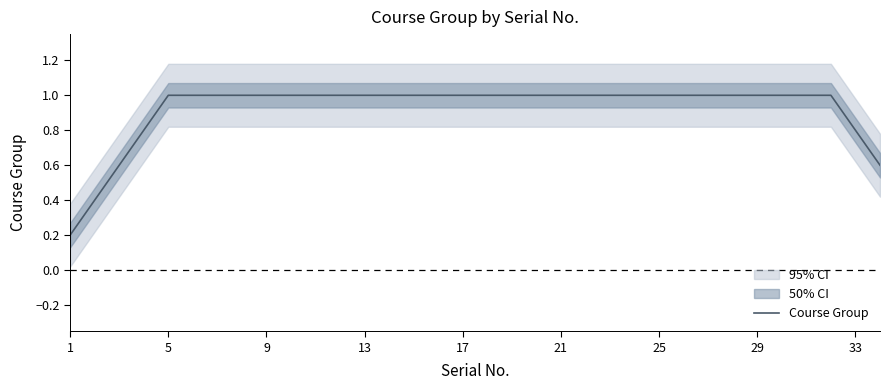

The value at 5 is 1.6. True or false?

False